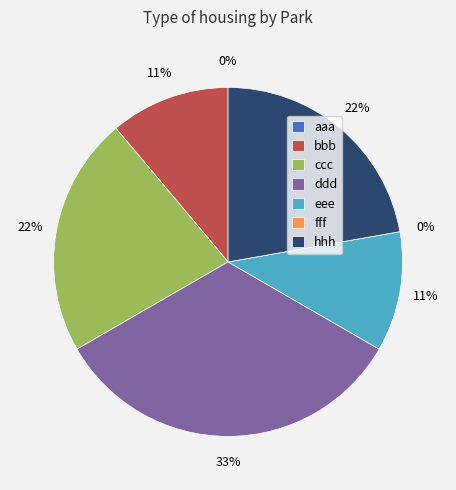

Which slice is the smallest?

aaa